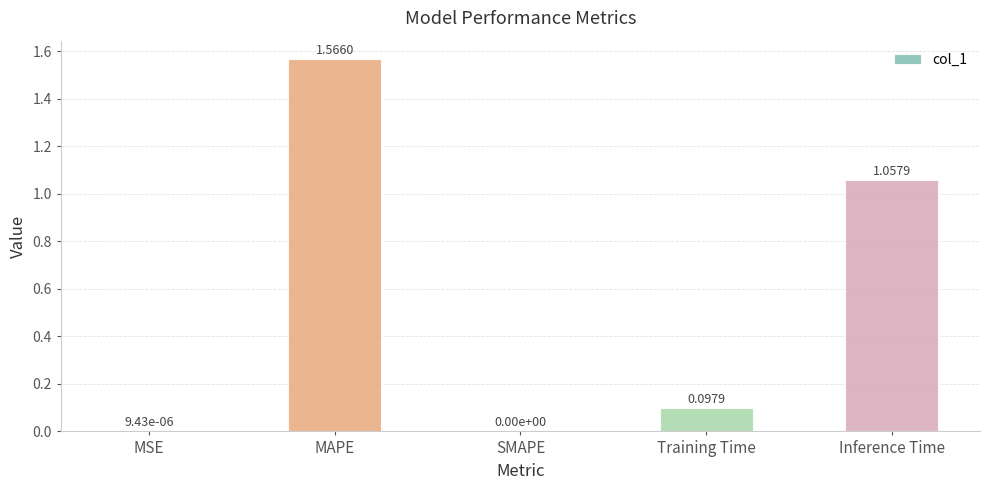

What is the sum of all values?

2.7